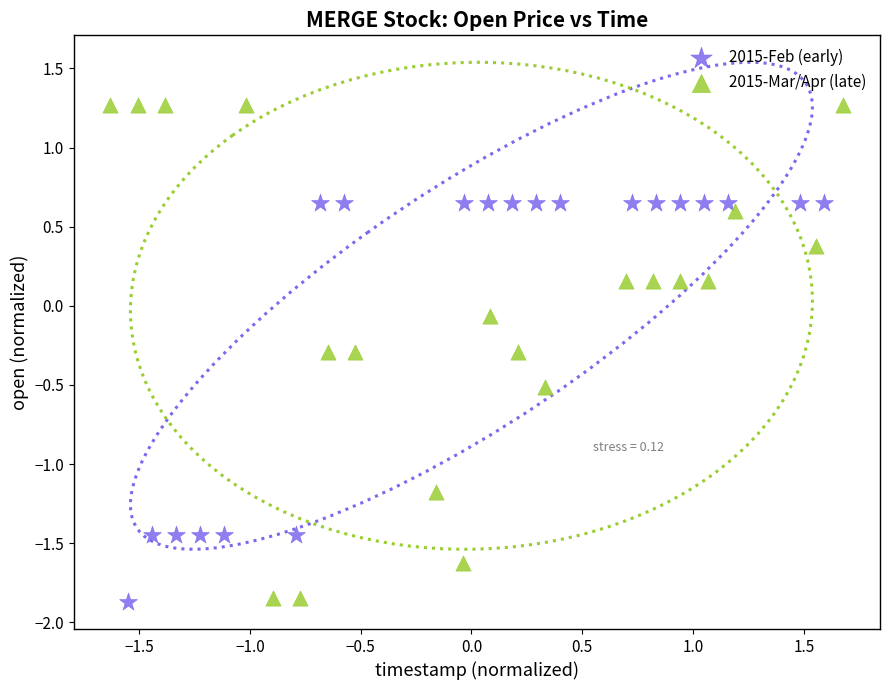

Which series has the largest Y range (max minus min)?

2015-Mar/Apr (late)